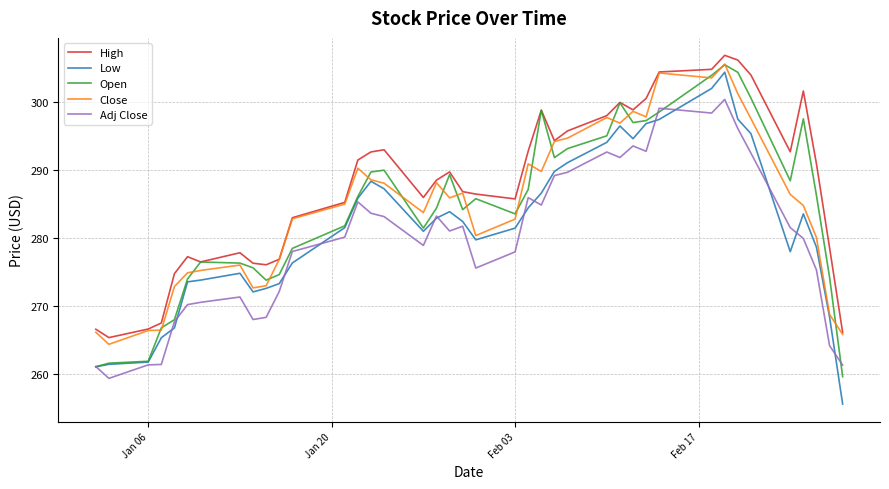

Which series has the widest spread of values?

Low